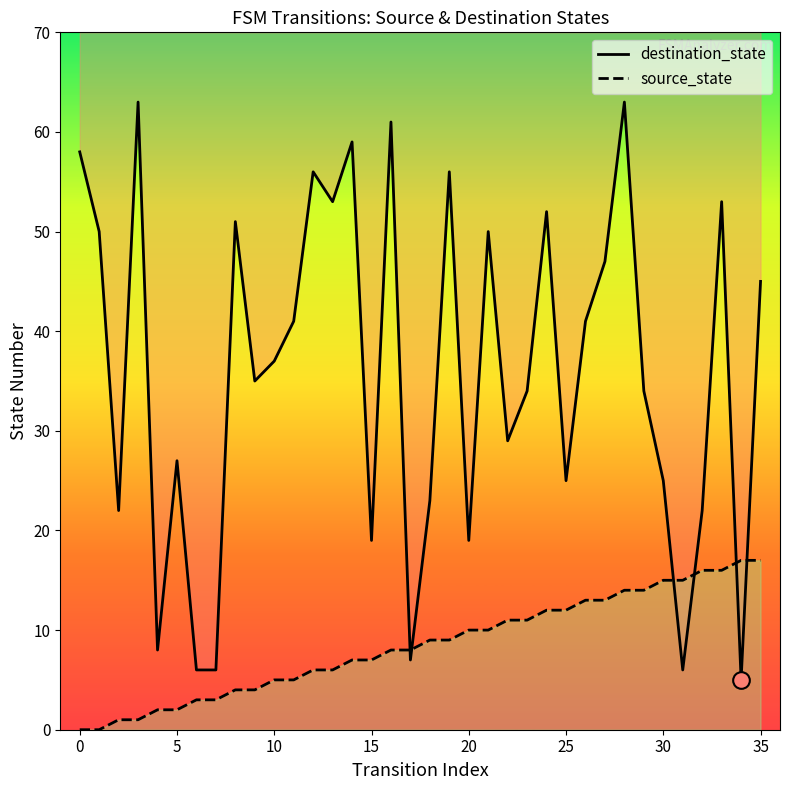

True or false: destination_state has more than 0 points higher than both neighbors.

True